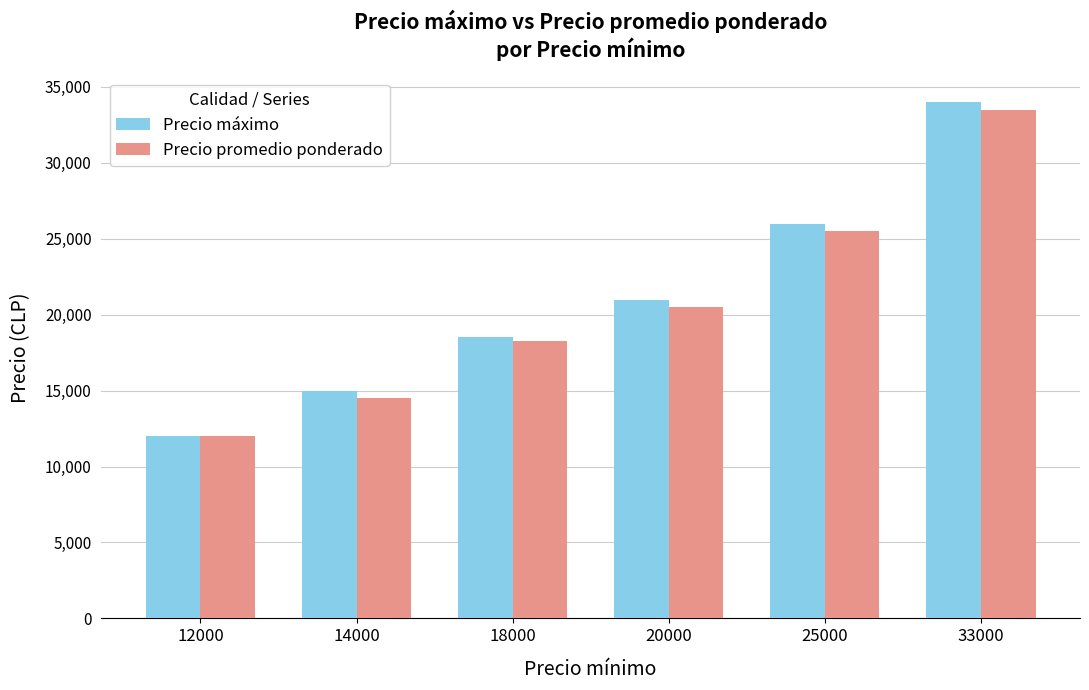

What is the sum of the Precio máximo values at 20000 and 18000?

39500